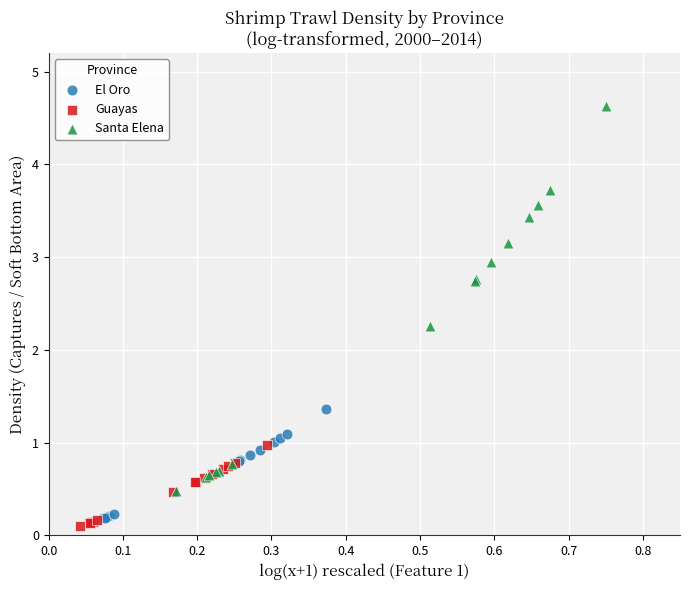

Which series has the largest Y range (max minus min)?

Santa Elena